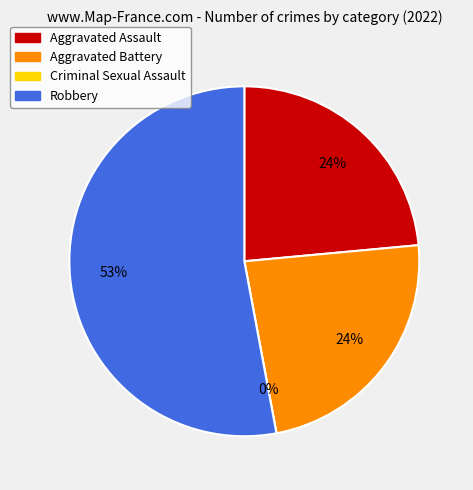

What percentage do Aggravated Assault and Criminal Sexual Assault together represent?

23.5%